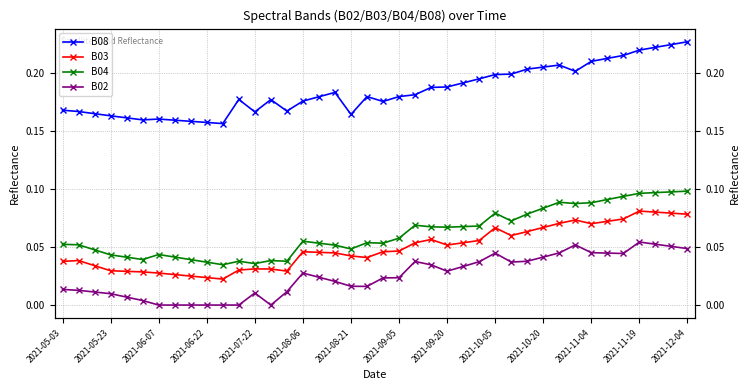

Does the chart display data point markers on the line(s)?

Yes